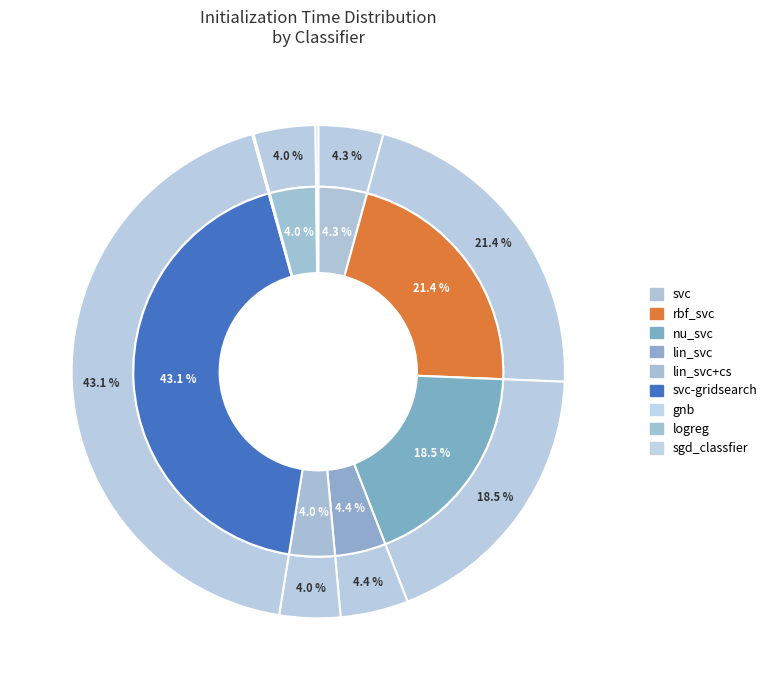

How many segments does this pie chart have?

9